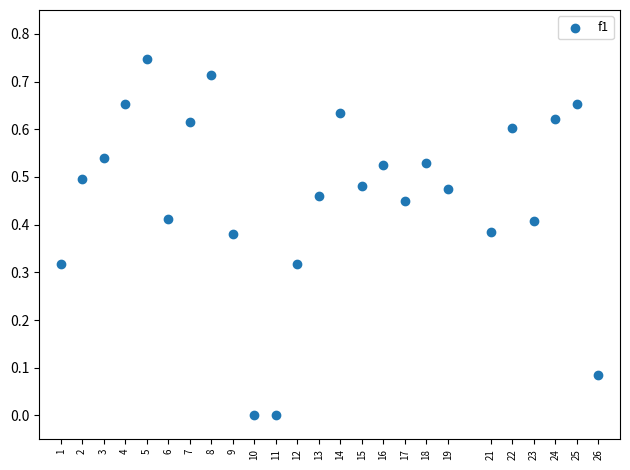

What is the range of X values (max minus min)?

25.0